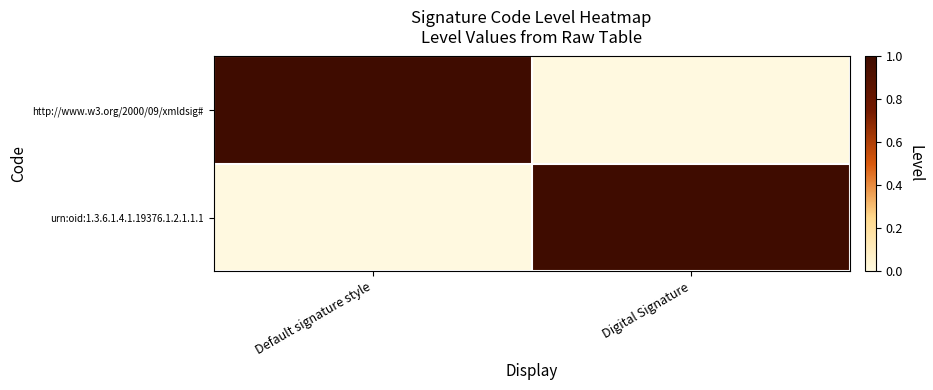

How many data points does each series have?

2